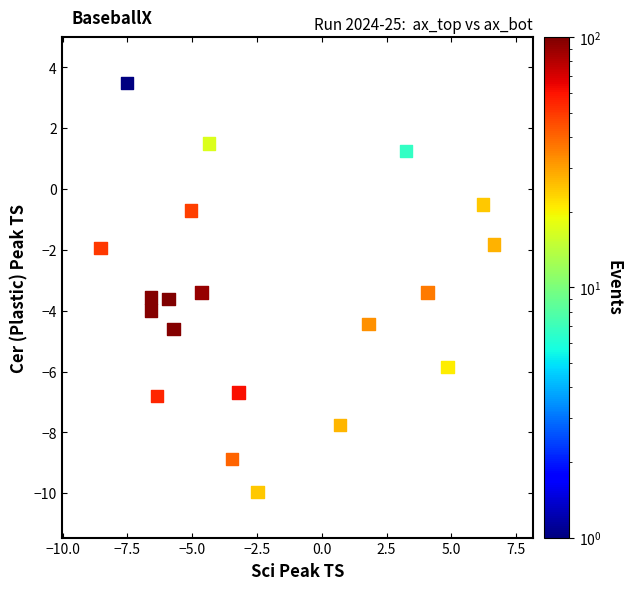

What is the range of Y values (max minus min)?

13.4